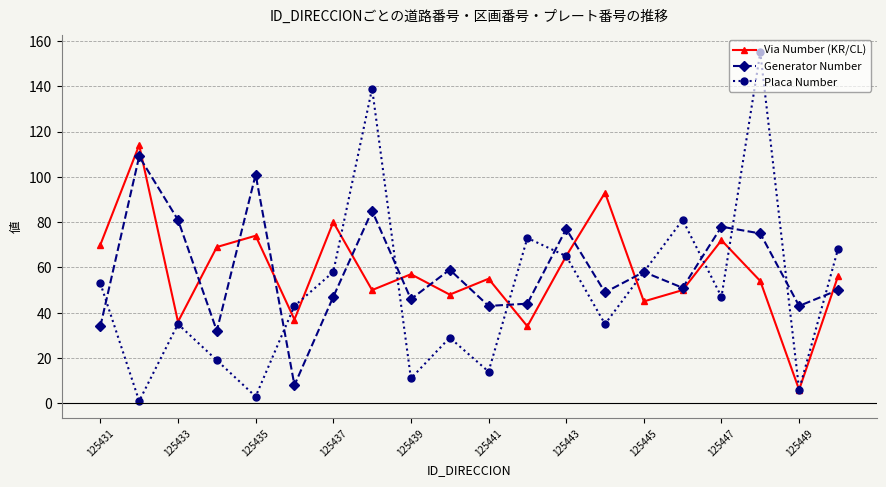

Which series has the largest range (max minus min)?

Placa Number